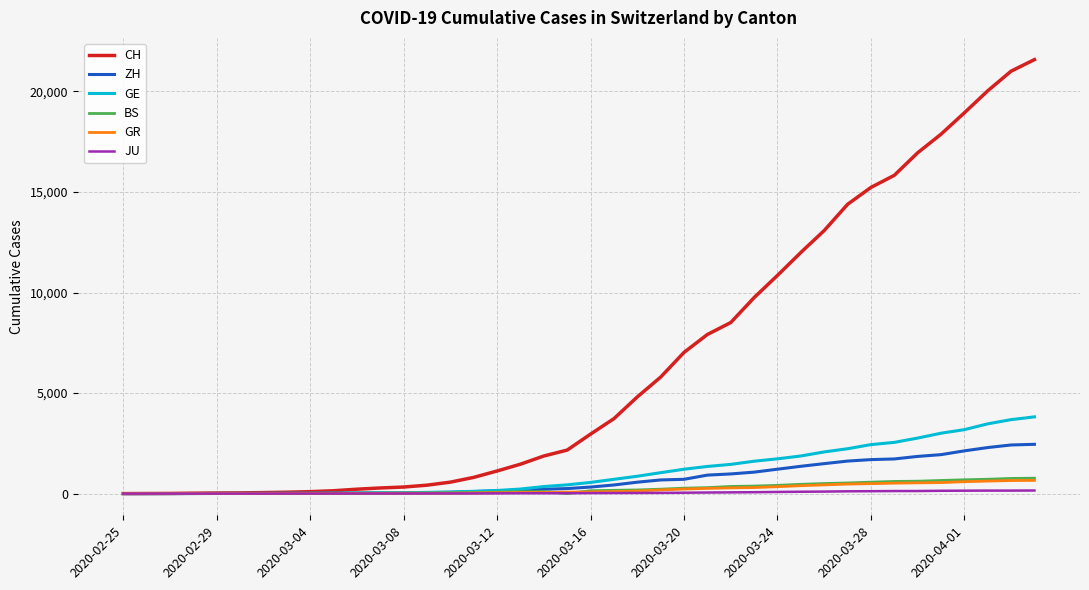

Which series has the widest spread of values?

CH